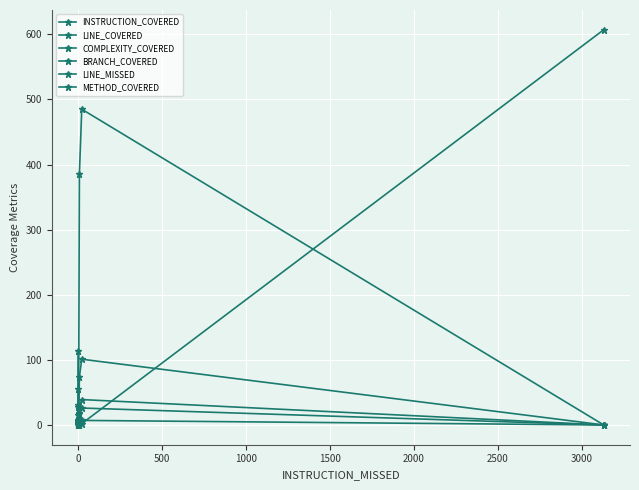

True or false: BRANCH_COVERED and INSTRUCTION_COVERED cross at least once.

False